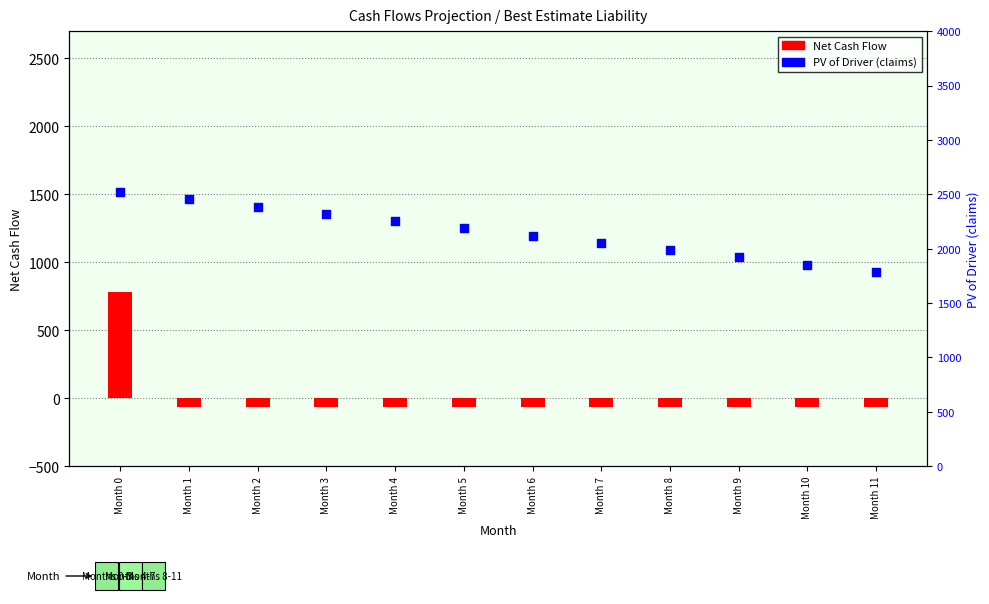

Which series has the widest spread of Y values?

Net Cash Flow